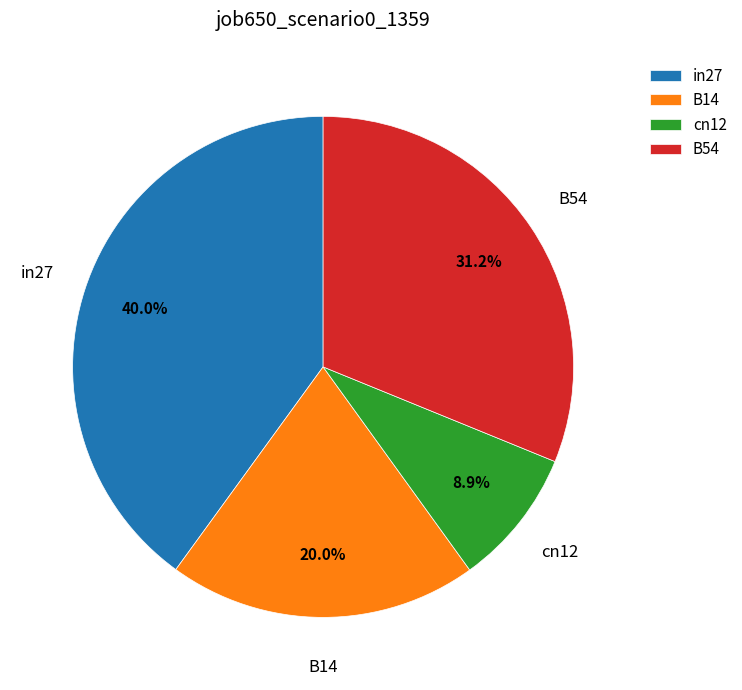

How many segments does this pie chart have?

4